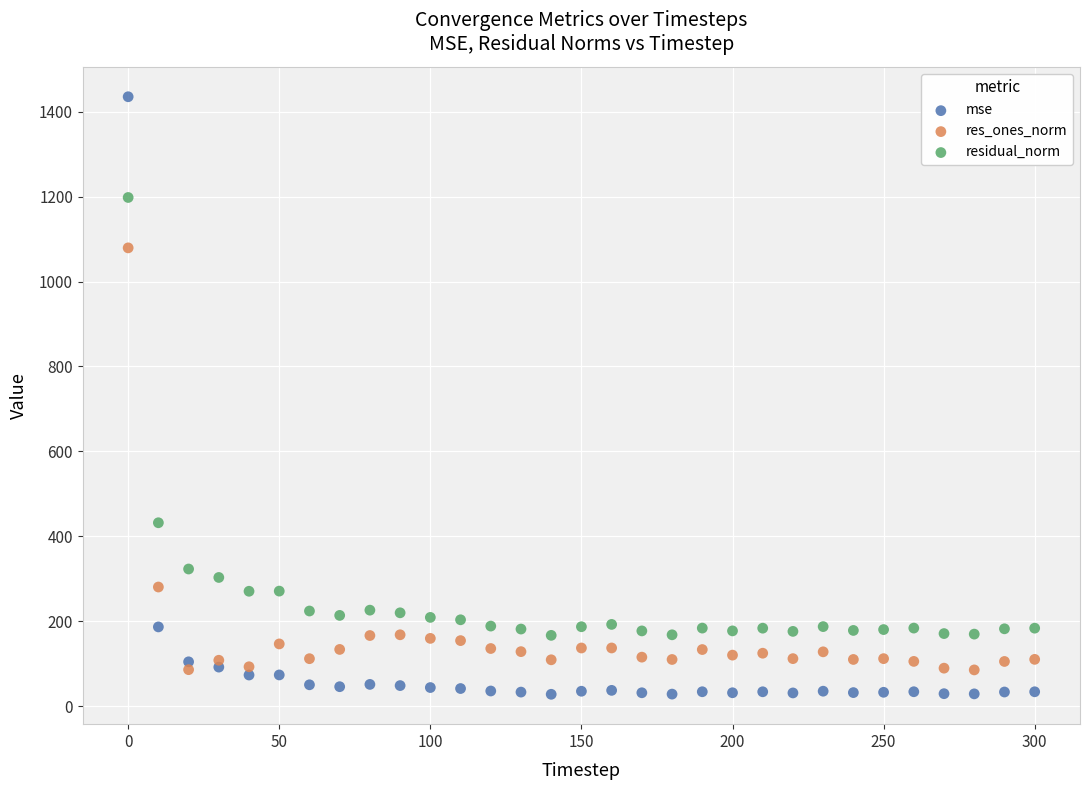

Which series contains the lowest Y value?

mse